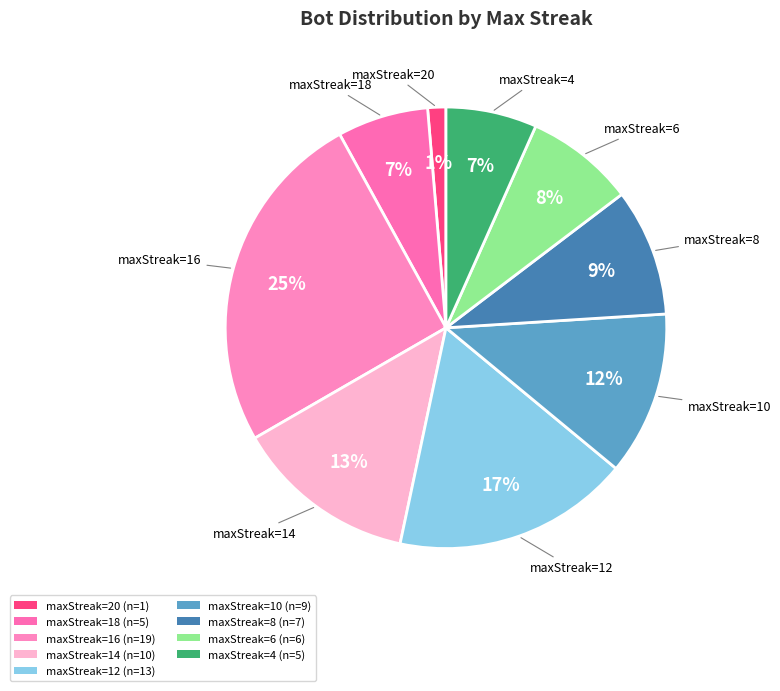

How many segments does this pie chart have?

9